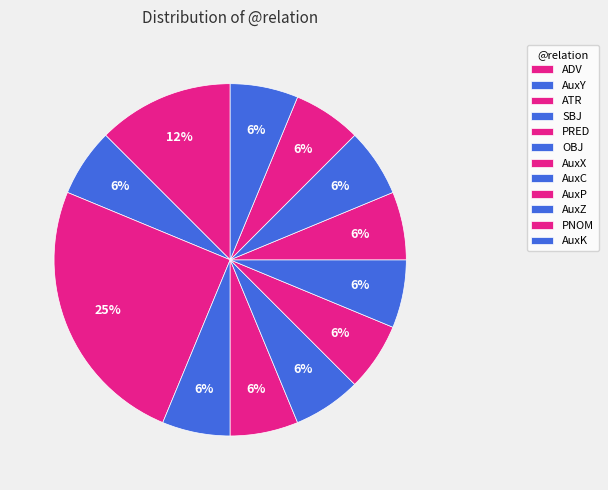

Which has a higher value, AuxK or AuxZ?

AuxK